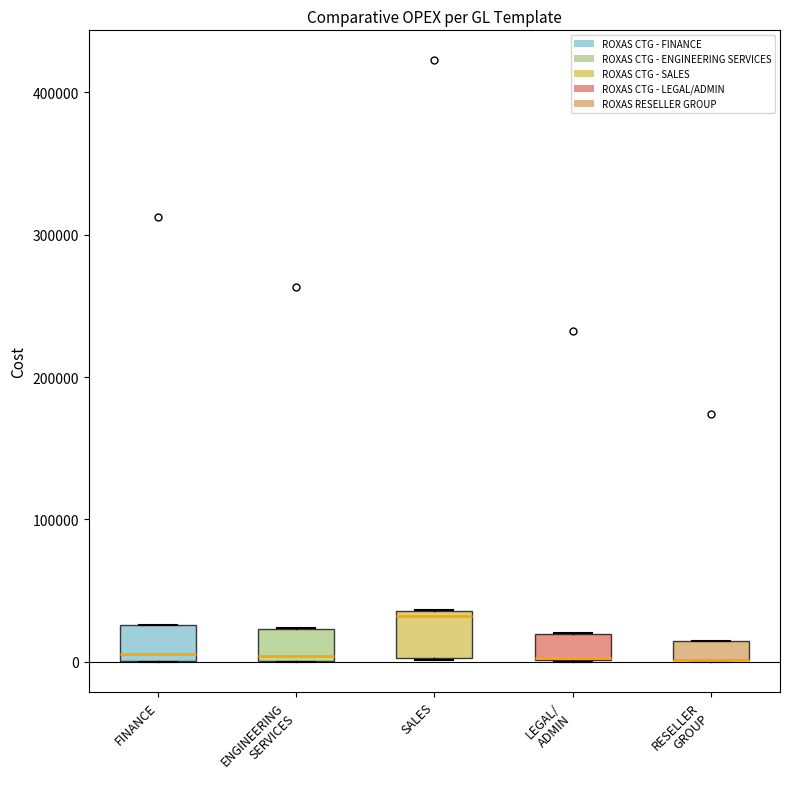

Where is the lower edge of the box for LEGAL/ ADMIN on the y-axis? The values are not printed on the chart, so give them approximately, as read against the axis.

0